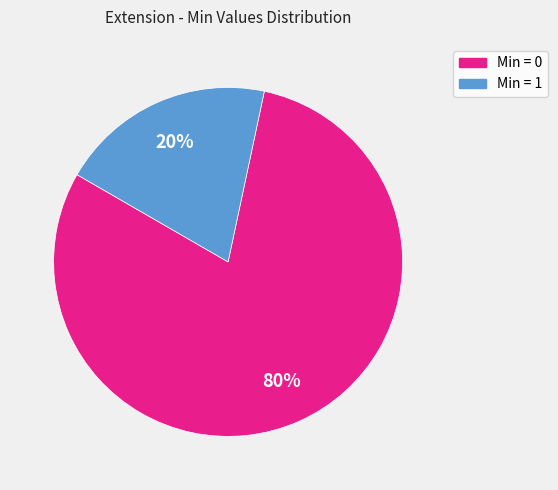

Is there a majority slice in this chart?

Yes